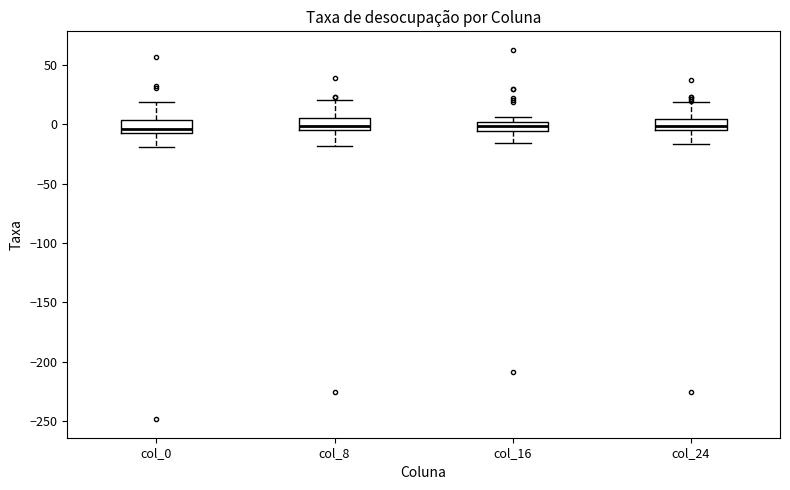

Reading left to right, transcribe this box plot: for each box, give where its median line is, the range the box spans, and where its two whiskers end, as read against the y-axis. The values are not printed on the chart, so give them approximately, as read against the axis.

col_0: median -5 (just above the box's lower edge), box -5 to 5, whiskers -20 to 20
col_8: median 0, box -5 to 5, whiskers -20 to 20
col_16: median 0 (inside the box), box -5 to 0, whiskers -15 to 5
col_24: median 0, box -5 to 5, whiskers -15 to 20